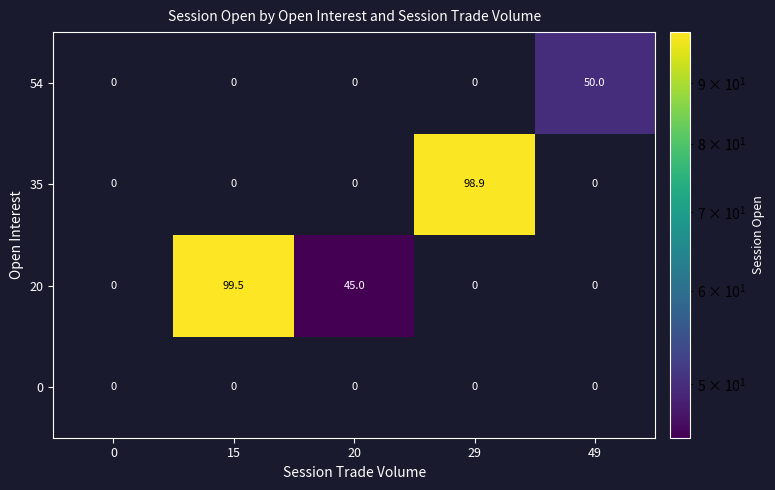

What is the difference between the maximum and minimum values in the 20 series?

99.5